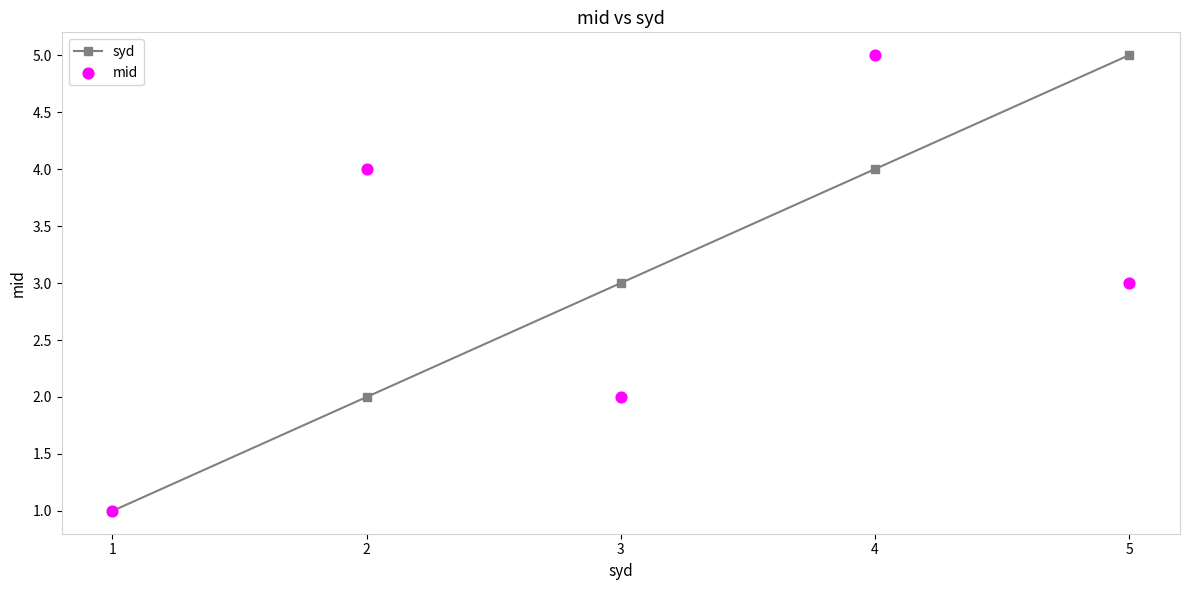

Which series contains the lowest Y value?

syd